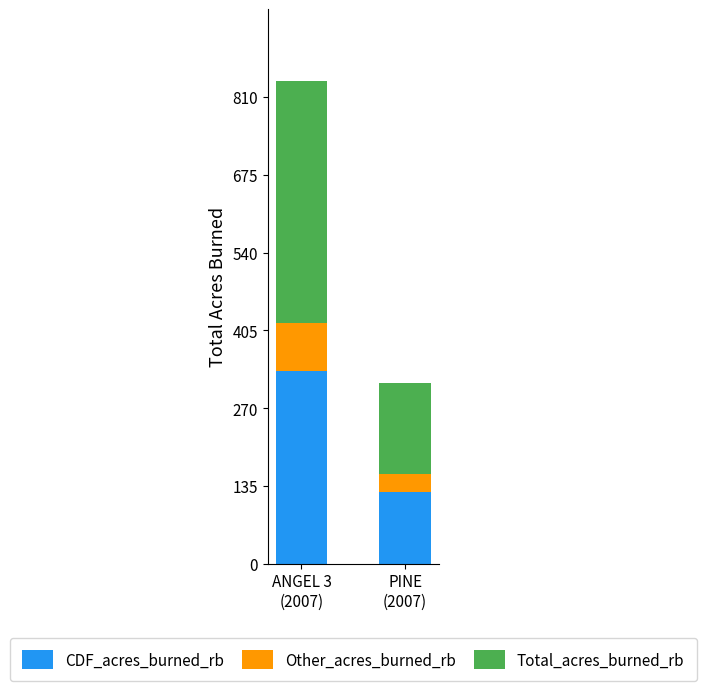

Where is CDF_acres_burned_rb nearest to the value 229?

PINE
(2007)